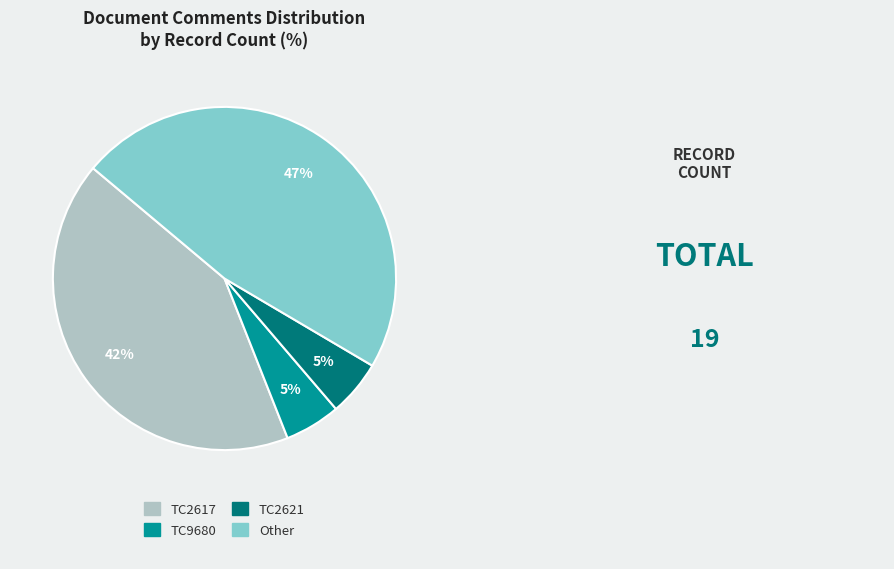

To the nearest percent, what portion does TC9680 represent?

5%